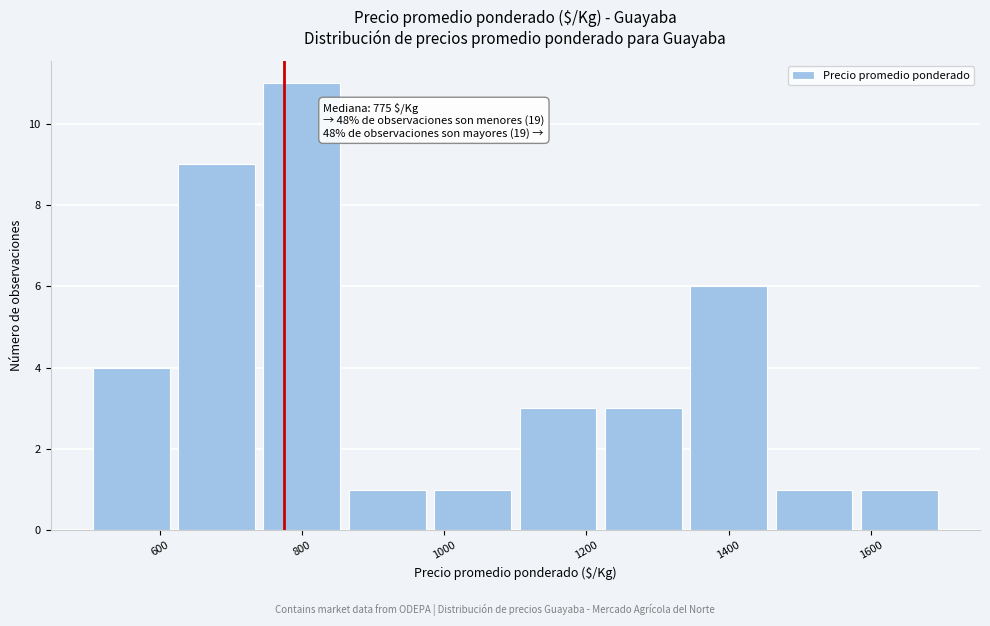

Which range on the x-axis has the tallest bar?

740 to 860